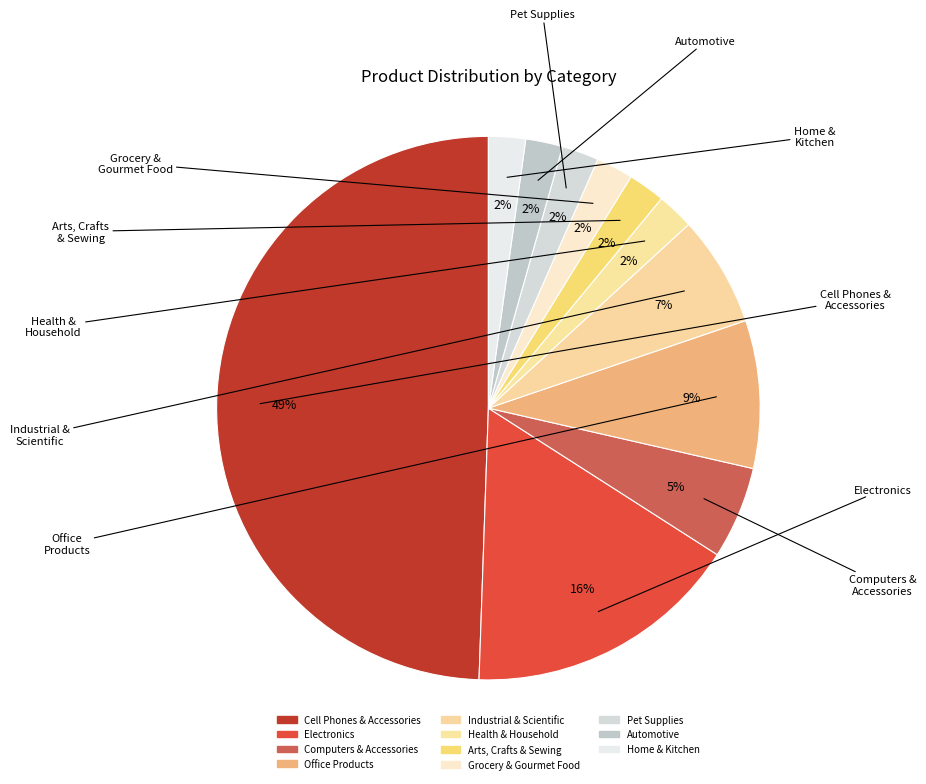

What is the smallest slice in the pie chart?

Health & Household